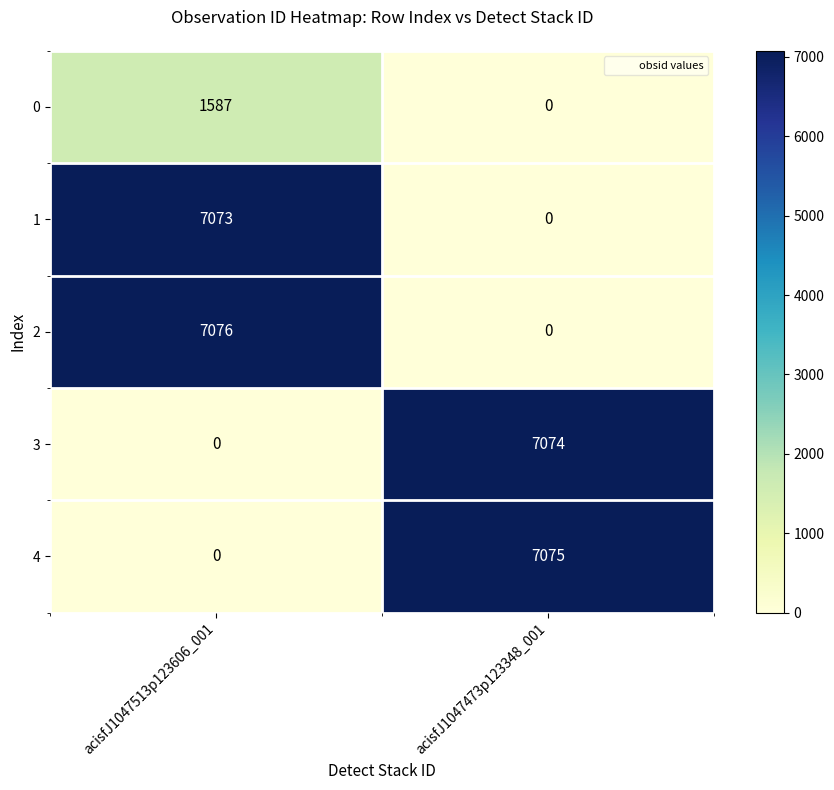

Where is 0 nearest to the value 793?

acisfJ1047473p123348_001